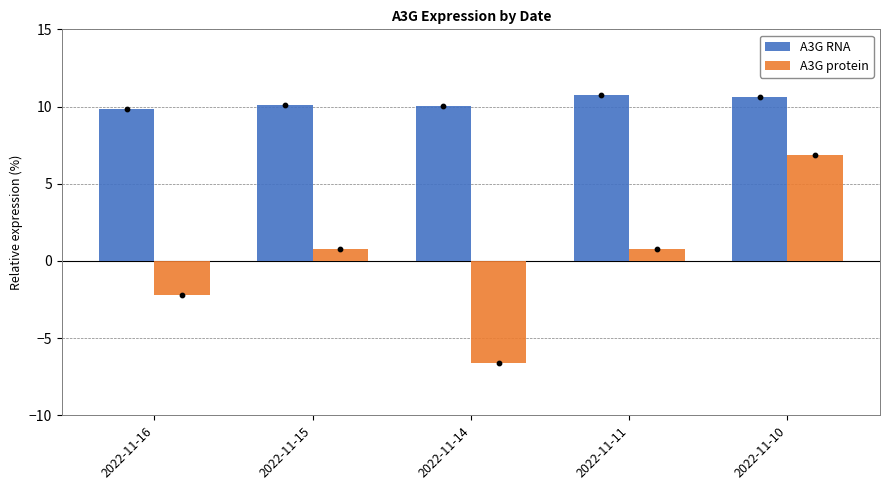

At which category is the sum across all series the highest?

2022-11-10